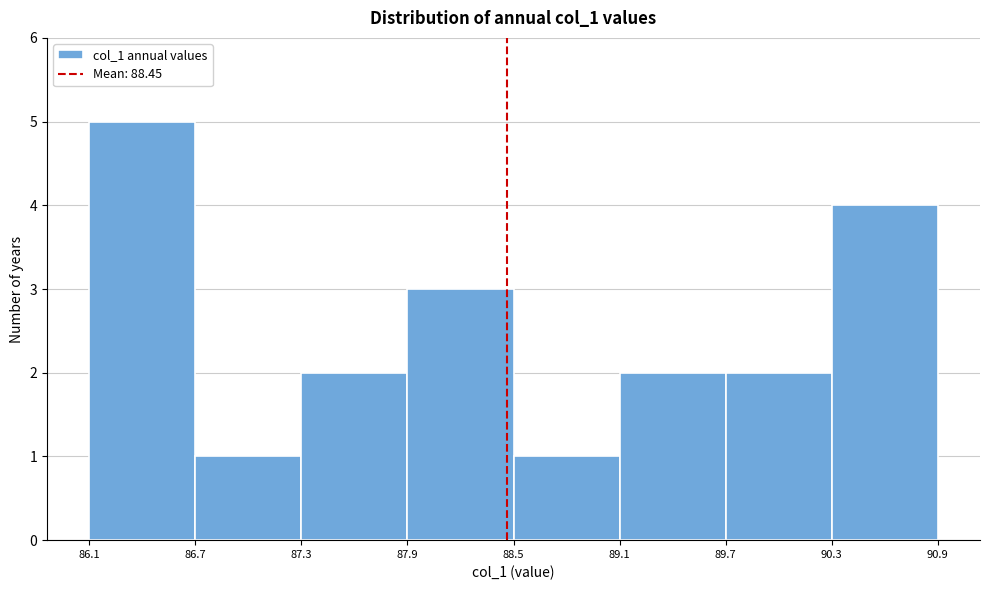

Reading left to right, transcribe this chart: for each bar, give the range it covers on the x-axis and its height. The values are not printed on the chart, so give them approximately, as read against the axis.

86.1 to 86.7: 5
86.7 to 87.3: 1
87.3 to 87.9: 2
87.9 to 88.5: 3
88.5 to 89.1: 1
89.1 to 89.7: 2
89.7 to 90.3: 2
90.3 to 90.9: 4